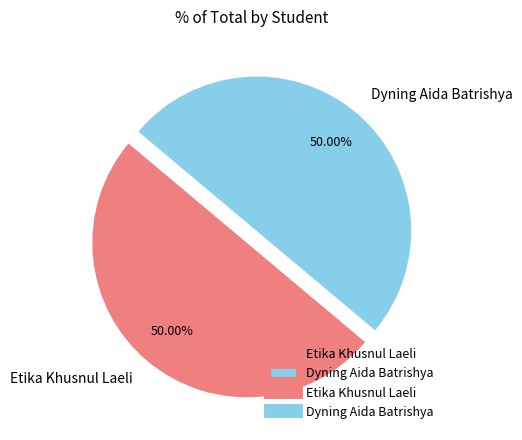

Is the sum of Etika Khusnul Laeli and Dyning Aida Batrishya greater than half?

Yes